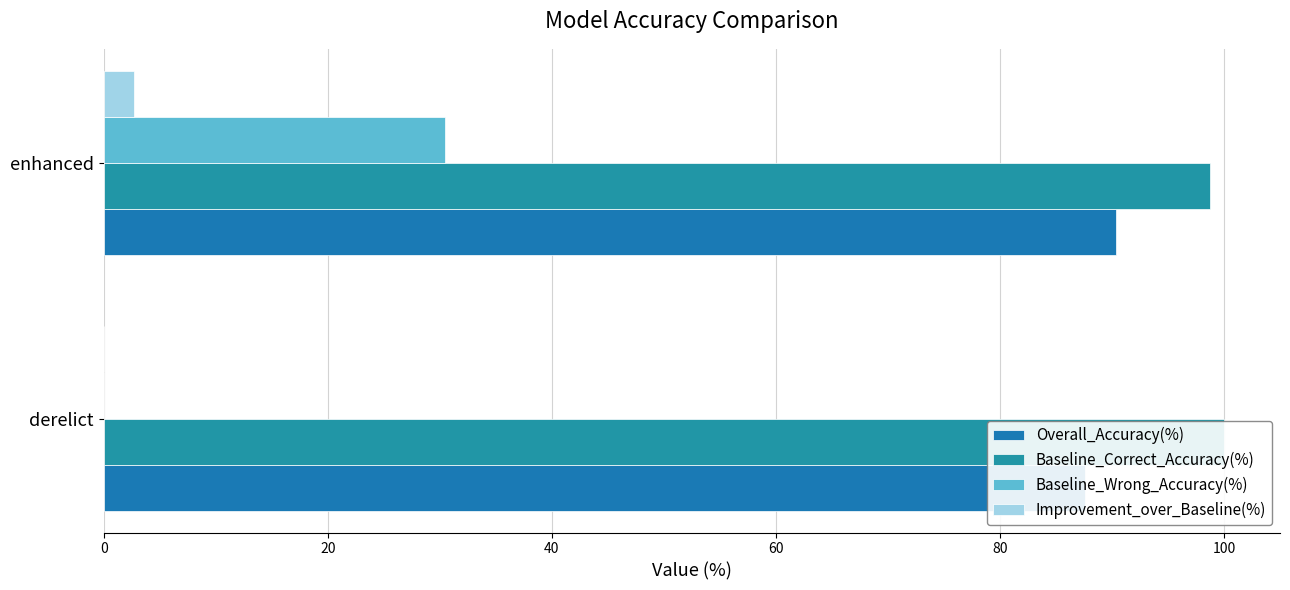

Does the chart contain stacked bars?

No